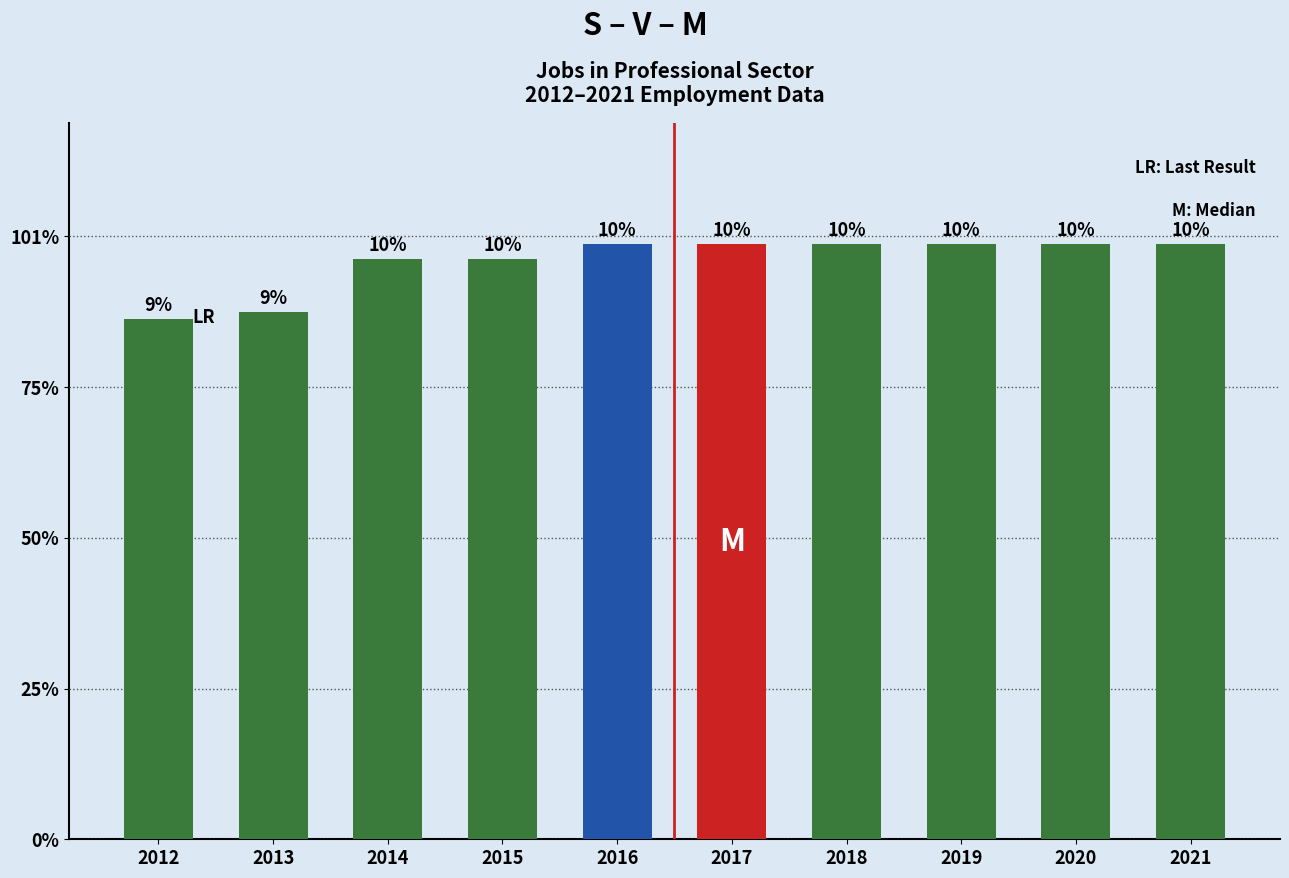

Between 2014 and 2017, which is larger?

2017